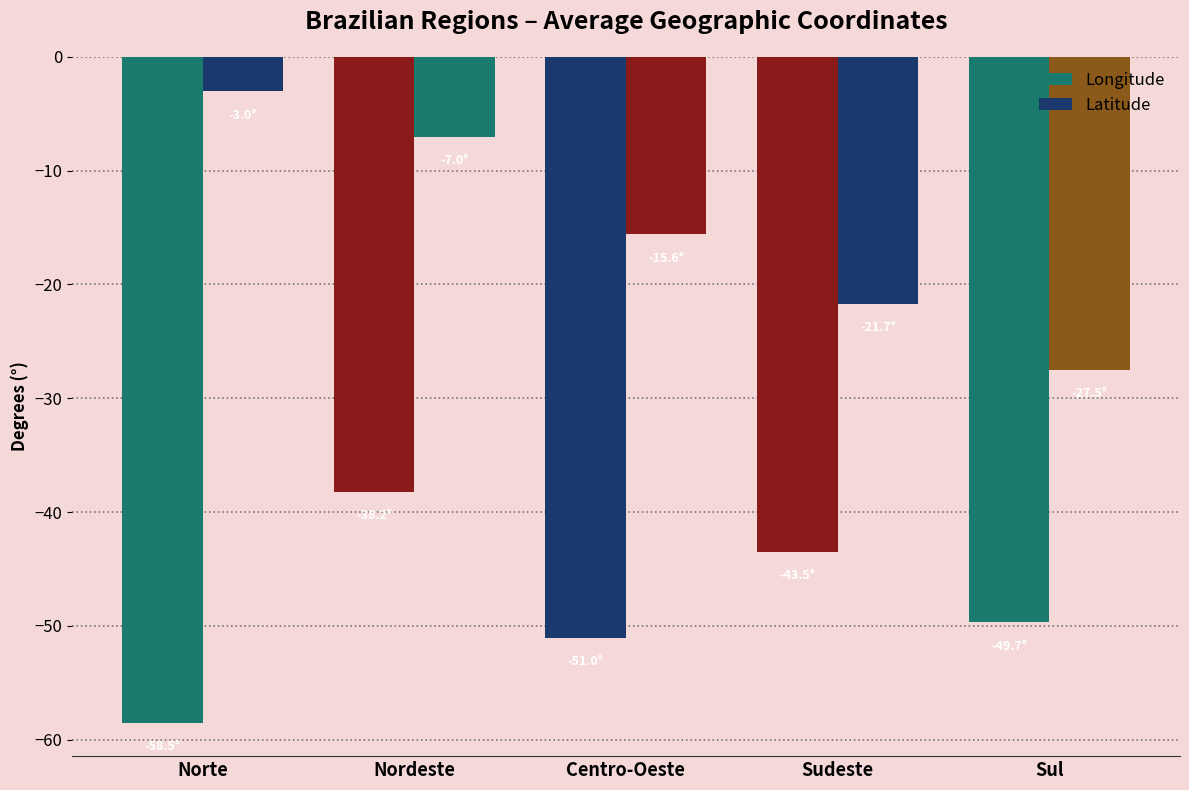

Rank the series by their average value, from lowest to highest.

Longitude, Latitude